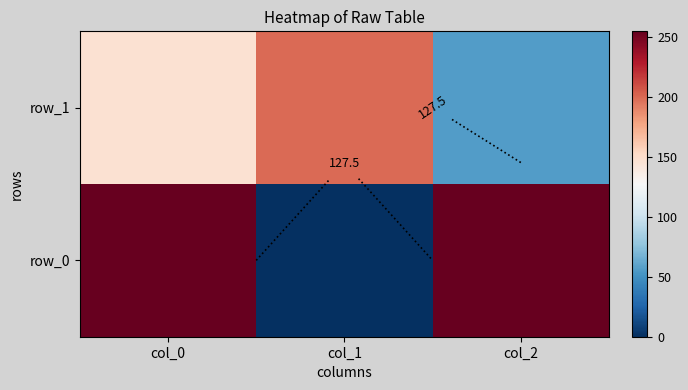

What is the total value across all series at col_2?

311